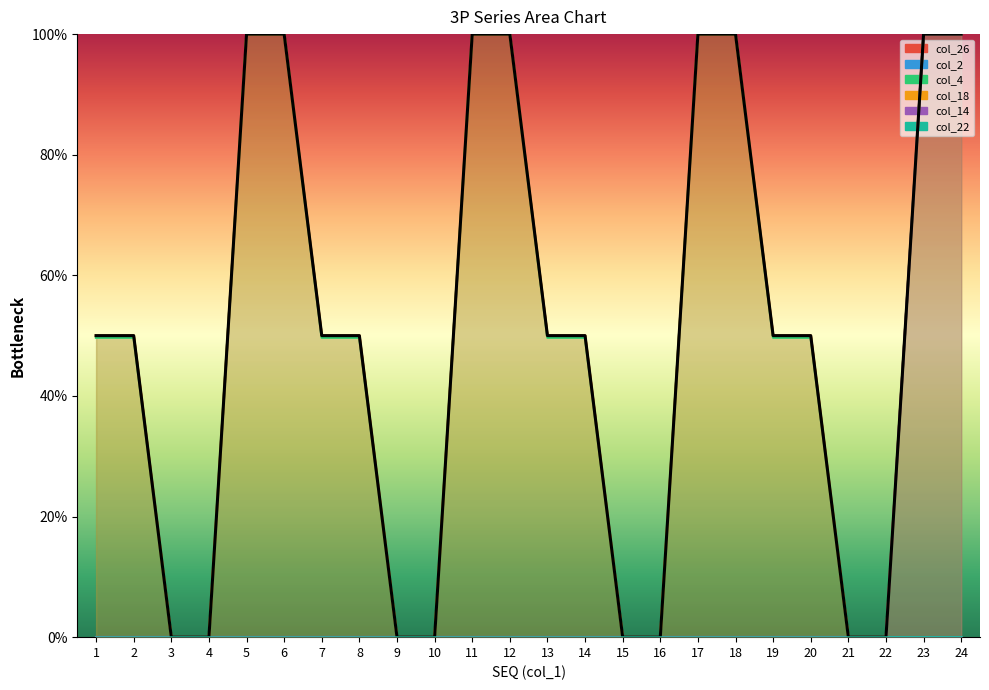

What is the sum of the col_26 values at 6 and 10?

100.0